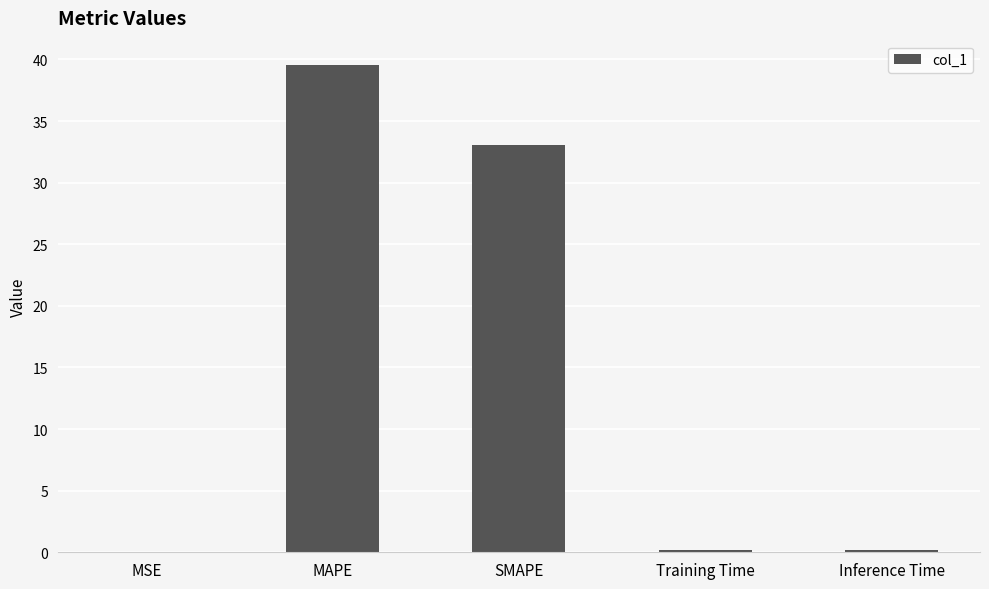

What is the sum of all values?

73.0